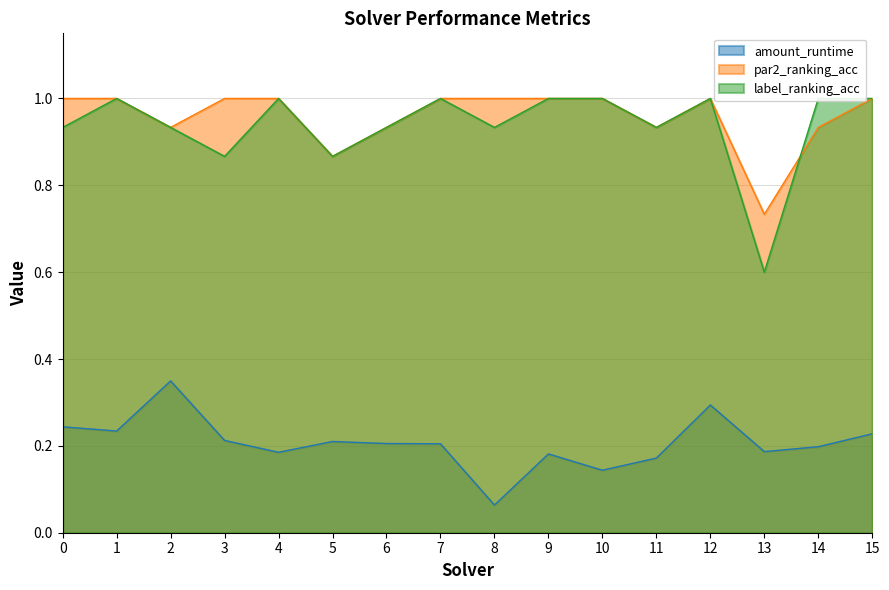

The label_ranking_acc series shows 1.5 at 2. True or false?

False